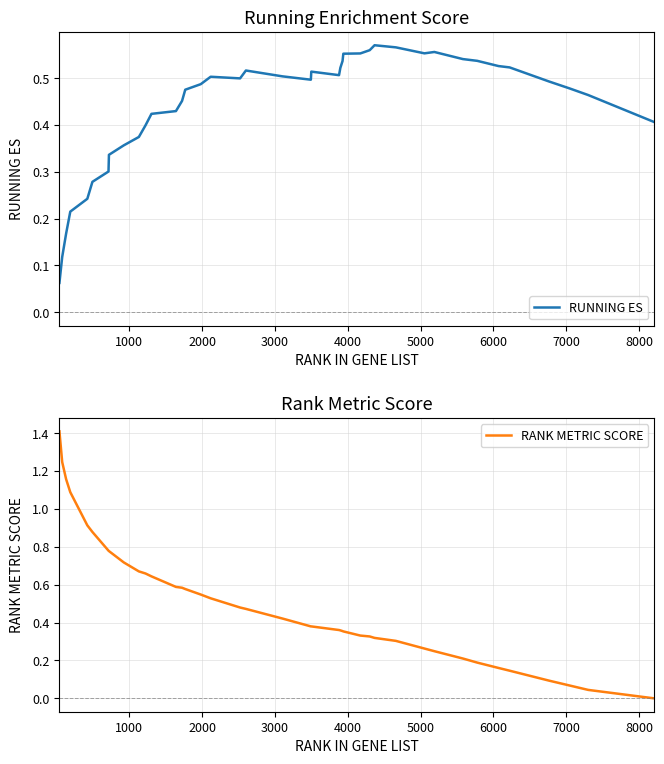

Which series has the largest total across all categories?

RANK METRIC SCORE